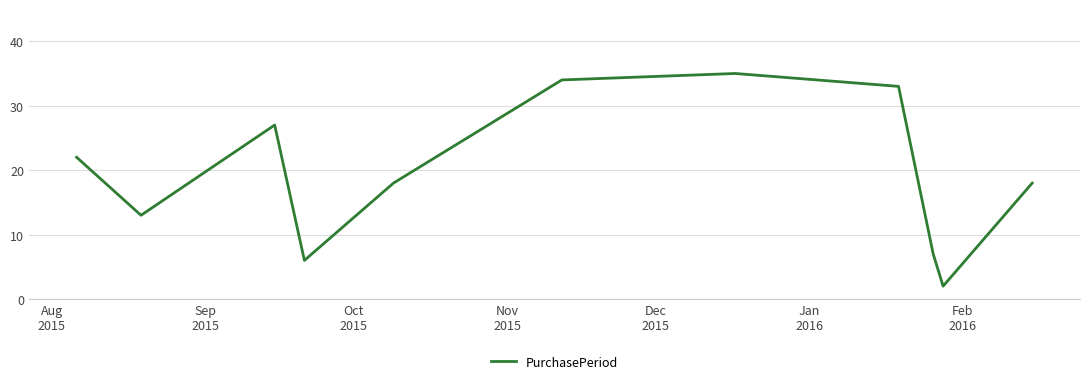

What is the difference between the maximum and minimum values?

33